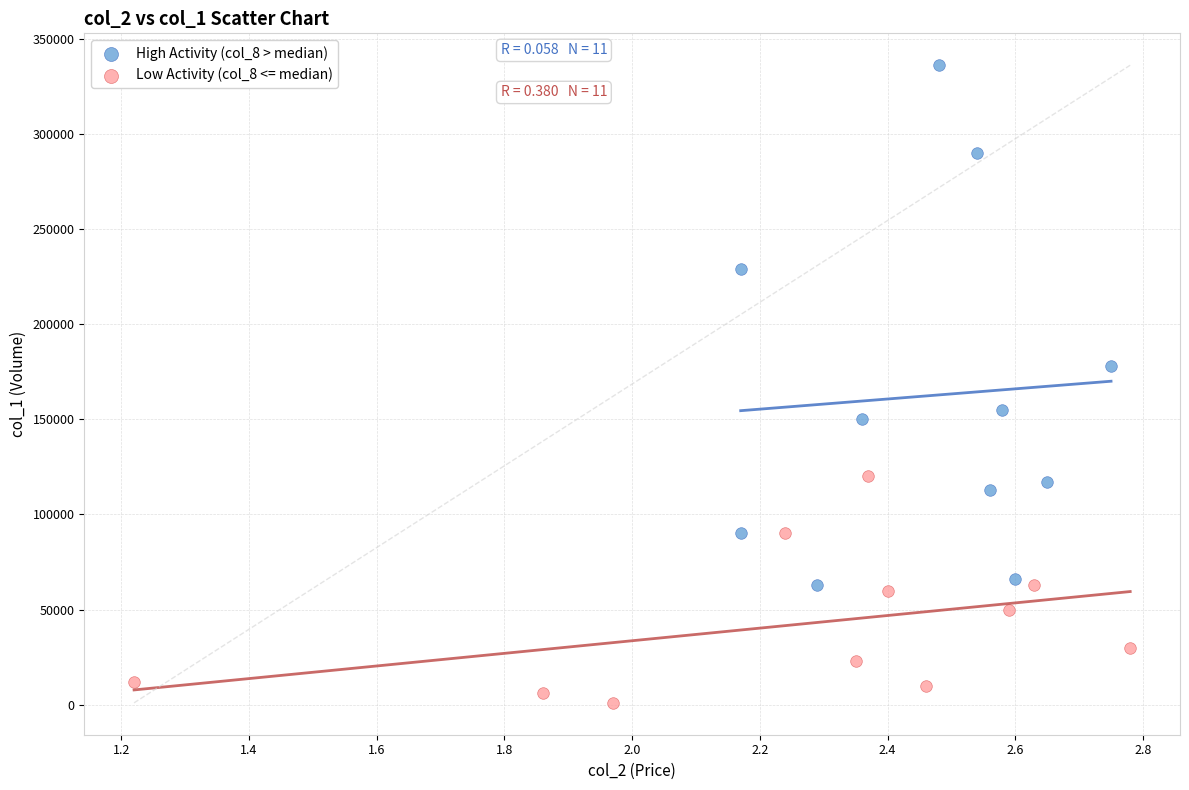

Which series contains the highest Y value?

High Activity (col_8 > median)